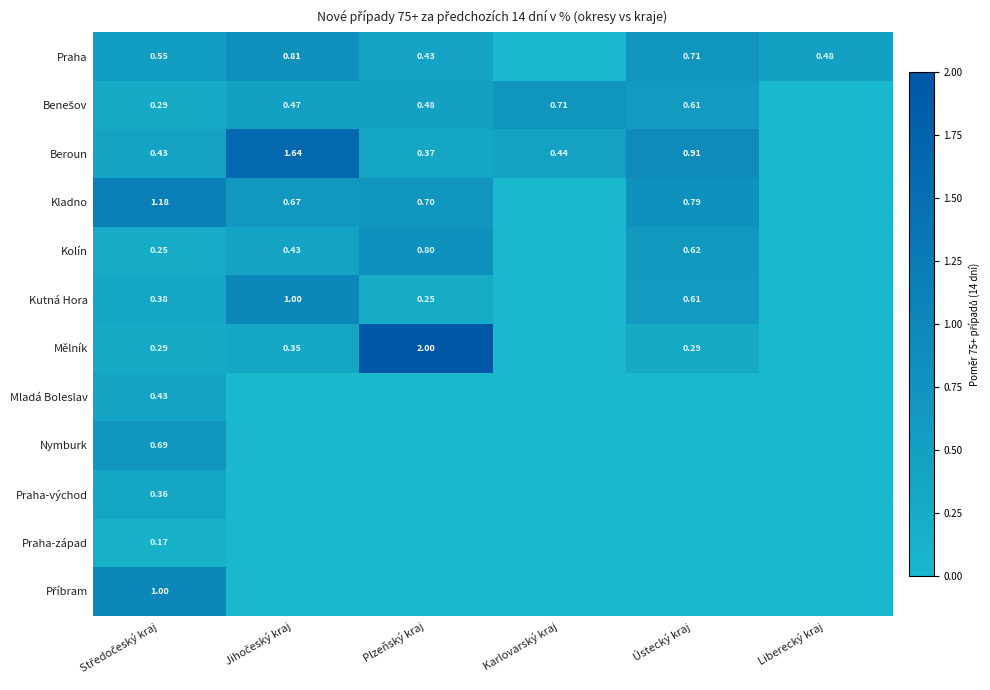

List the labels in order of Praha-západ value, smallest first.

Jihočeský kraj, Plzeňský kraj, Karlovarský kraj, Ústecký kraj, Liberecký kraj, Středočeský kraj